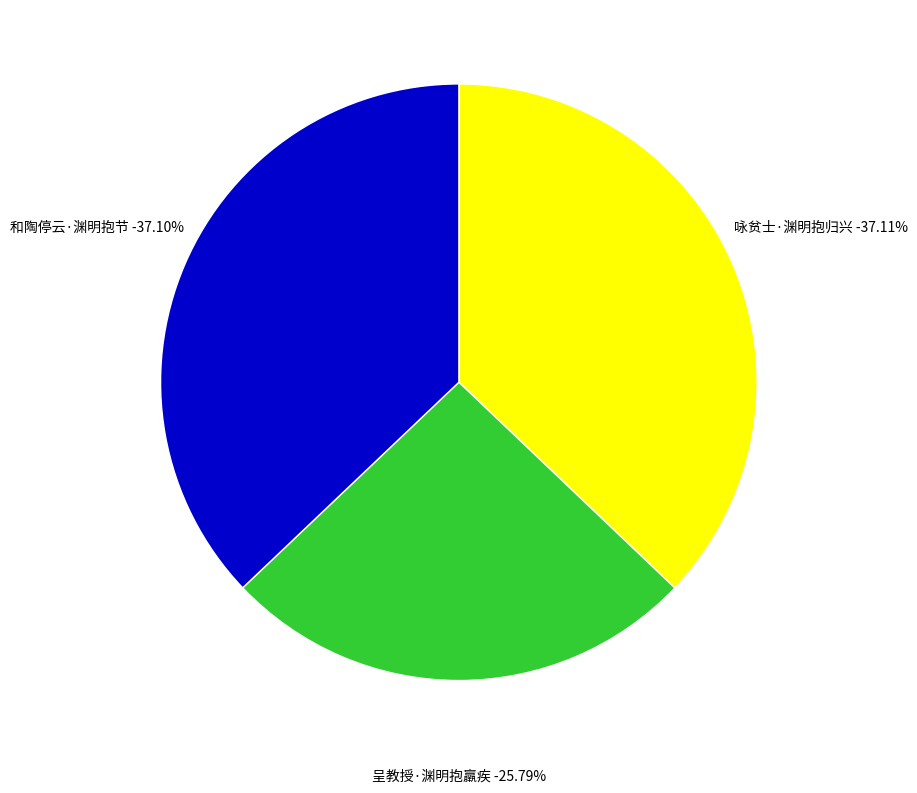

To the nearest percent, what is the difference between the largest and smallest slice percentages?

11%